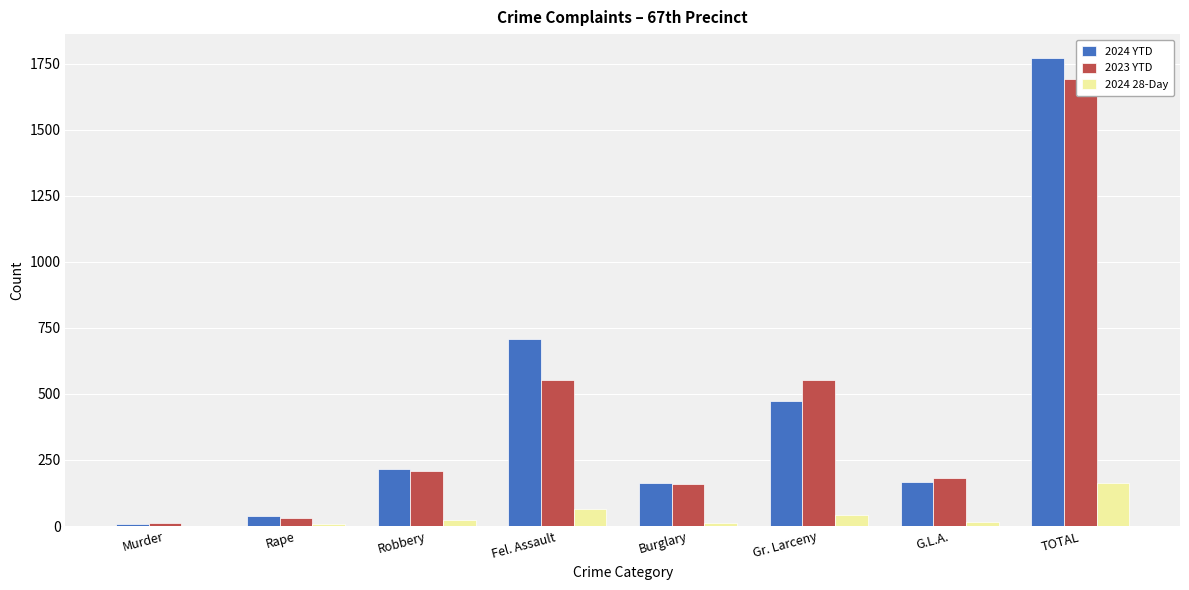

Which series has the largest total across all categories?

2024 YTD